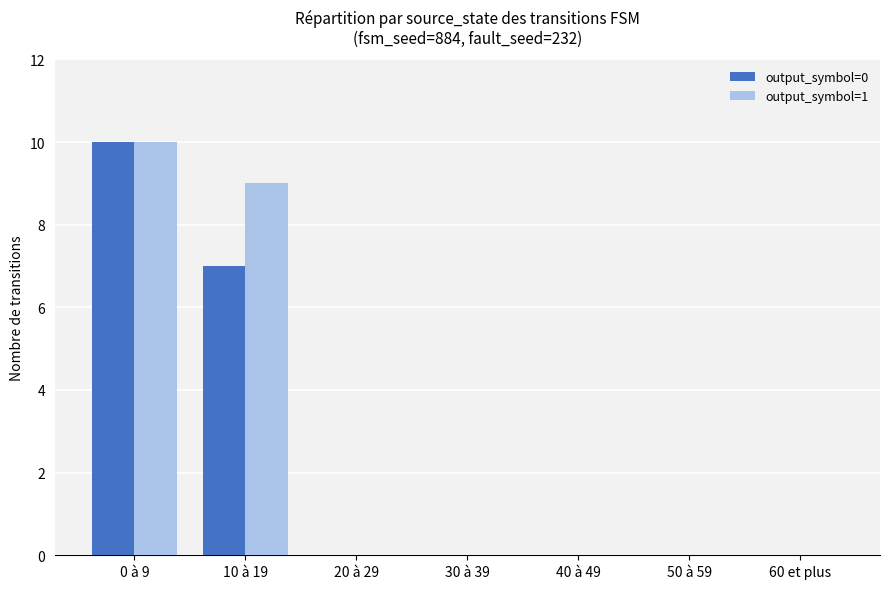

Does the chart contain stacked bars?

No